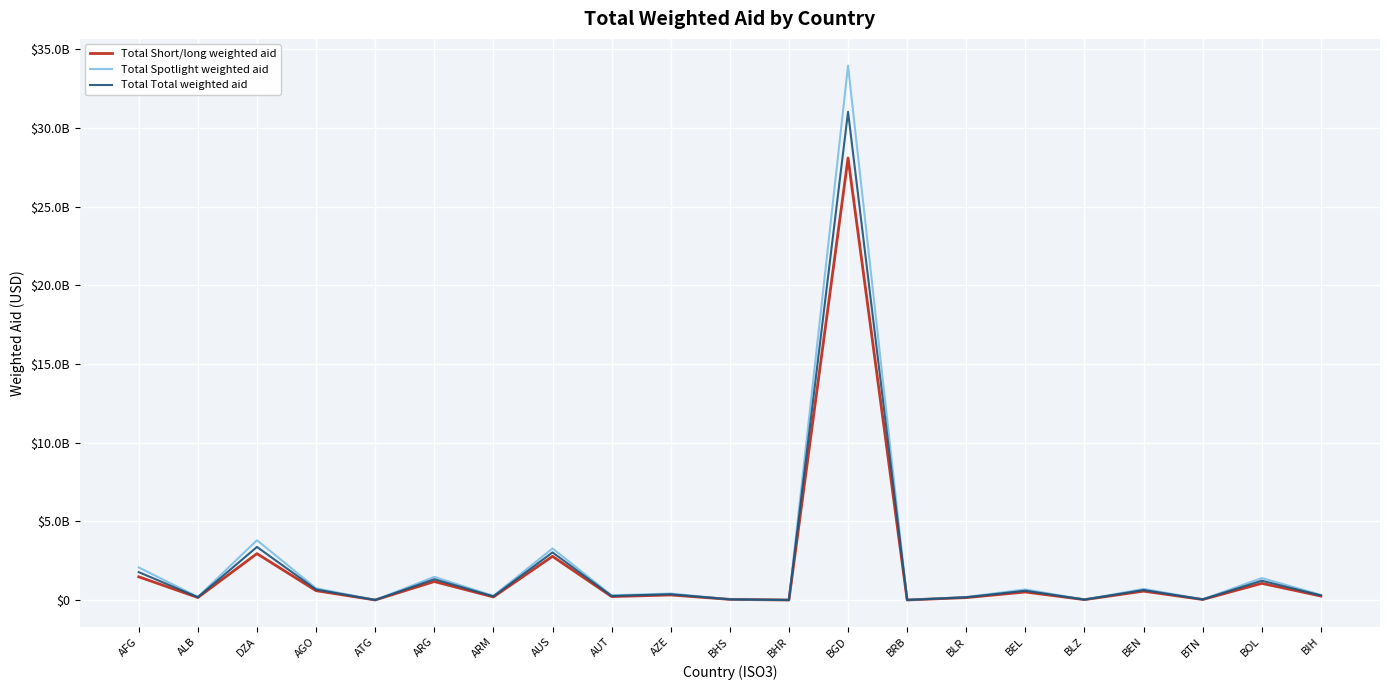

Does the chart have visible grid lines?

Yes